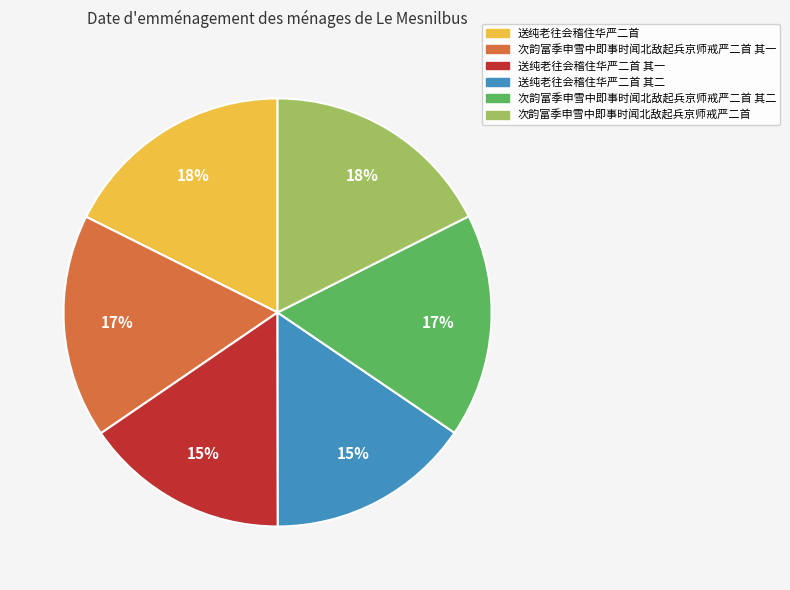

Does any single category account for the majority?

No